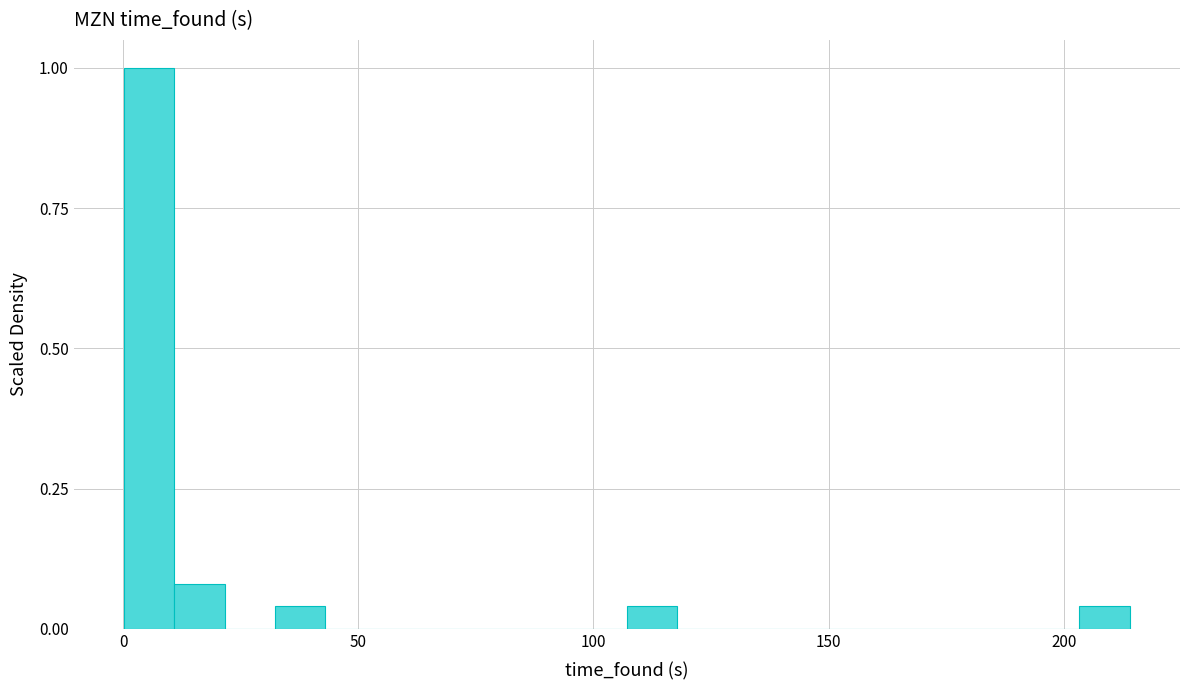

Around what value on the x-axis is the tallest bar? Give the approximate position of its centre, as read against the axis.

5